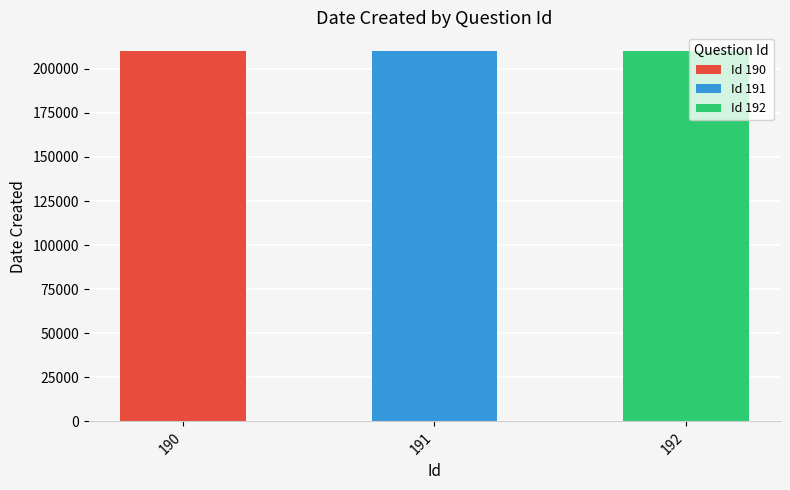

Reading right to left, list all the values displayed in this chart.

210218	210119	210119